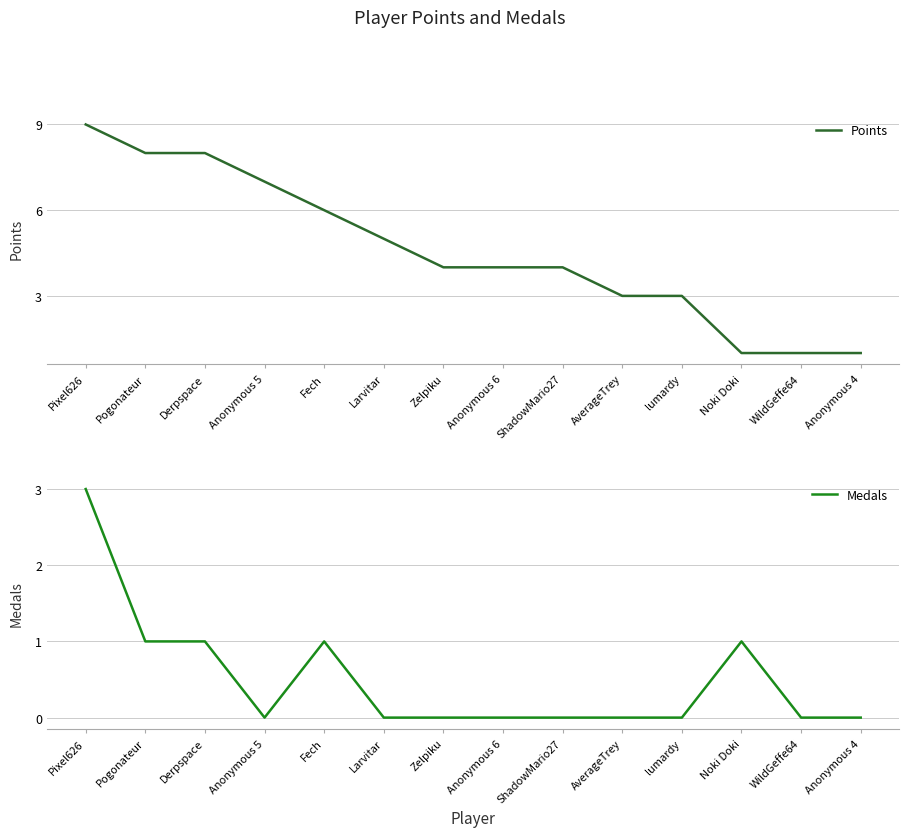

Where is Medals nearest to the value 1?

Pogonateur